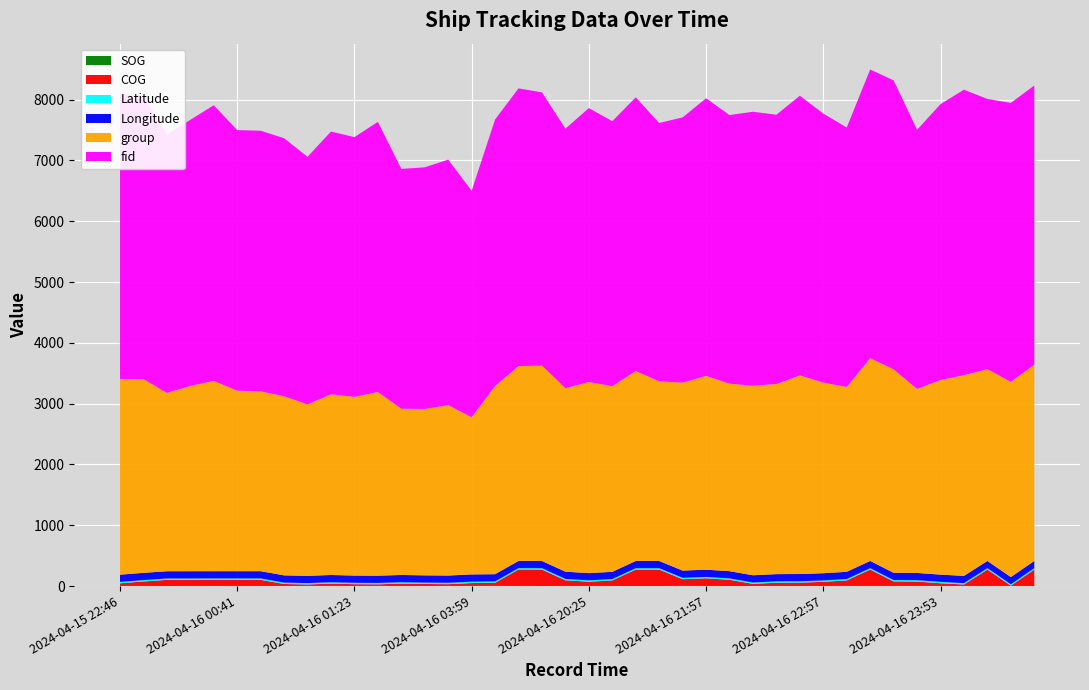

Reading left to right, list all the values displayed in this chart.

SOG: 2024-04-15 22:46=1.2	2024-04-15 23:15=1.0	2024-04-15 23:30=0.6	2024-04-15 23:56=1.0	2024-04-16 00:35=1.3	2024-04-16 00:41=1.5	2024-04-16 00:44=1.4	2024-04-16 00:53=1.3	2024-04-16 00:56=1.5	2024-04-16 01:11=2.0	2024-04-16 01:23=1.2	2024-04-16 01:26=1.8	2024-04-16 01:37=1.0	2024-04-16 01:40=1.2	2024-04-16 01:55=1.6	2024-04-16 03:59=1.9	2024-04-16 18:54=1.9	2024-04-16 19:21=1.2	2024-04-16 19:39=0.4	2024-04-16 20:07=1.1	2024-04-16 20:25=1.5	2024-04-16 20:48=0.7	2024-04-16 20:57=0.2	2024-04-16 21:12=0.3	2024-04-16 21:48=2.0	2024-04-16 21:57=1.5	2024-04-16 22:05=0.4	2024-04-16 22:11=0.8	2024-04-16 22:25=0.9	2024-04-16 22:49=0.5	2024-04-16 22:57=1.1	2024-04-16 23:03=1.7	2024-04-16 23:41=0.9	2024-04-16 23:44=1.3	2024-04-16 23:50=1.7	2024-04-16 23:53=1.5	2024-04-16 23:56=0.8	2024-04-17 00:02=0.8	2024-04-17 00:05=1.3	2024-04-17 00:08=0.6
COG: 2024-04-15 22:46=43.9	2024-04-15 23:15=74.1	2024-04-15 23:30=100.8	2024-04-15 23:56=100.8	2024-04-16 00:35=100.8	2024-04-16 00:41=100.8	2024-04-16 00:44=100.8	2024-04-16 00:53=32.4	2024-04-16 00:56=24.2	2024-04-16 01:11=37.7	2024-04-16 01:23=29.3	2024-04-16 01:26=26.3	2024-04-16 01:37=39.0	2024-04-16 01:40=32.5	2024-04-16 01:55=29.1	2024-04-16 03:59=47.0	2024-04-16 18:54=51.3	2024-04-16 19:21=270.4	2024-04-16 19:39=270.4	2024-04-16 20:07=93.3	2024-04-16 20:25=69.4	2024-04-16 20:48=91.4	2024-04-16 20:57=270.4	2024-04-16 21:12=270.4	2024-04-16 21:48=110.4	2024-04-16 21:57=125.8	2024-04-16 22:05=102.4	2024-04-16 22:11=34.7	2024-04-16 22:25=53.2	2024-04-16 22:49=55.5	2024-04-16 22:57=68.3	2024-04-16 23:03=90.7	2024-04-16 23:41=270.4	2024-04-16 23:44=74.4	2024-04-16 23:50=72.0	2024-04-16 23:53=44.5	2024-04-16 23:56=24.2	2024-04-17 00:02=270.4	2024-04-17 00:05=4.5	2024-04-17 00:08=270.4
Latitude: 2024-04-15 22:46=22.6	2024-04-15 23:15=22.6	2024-04-15 23:30=22.6	2024-04-15 23:56=22.6	2024-04-16 00:35=22.6	2024-04-16 00:41=22.6	2024-04-16 00:44=22.6	2024-04-16 00:53=22.6	2024-04-16 00:56=22.6	2024-04-16 01:11=22.6	2024-04-16 01:23=22.6	2024-04-16 01:26=22.6	2024-04-16 01:37=22.6	2024-04-16 01:40=22.6	2024-04-16 01:55=22.6	2024-04-16 03:59=22.7	2024-04-16 18:54=22.5	2024-04-16 19:21=22.5	2024-04-16 19:39=22.5	2024-04-16 20:07=22.5	2024-04-16 20:25=22.5	2024-04-16 20:48=22.5	2024-04-16 20:57=22.5	2024-04-16 21:12=22.5	2024-04-16 21:48=22.5	2024-04-16 21:57=22.5	2024-04-16 22:05=22.5	2024-04-16 22:11=22.5	2024-04-16 22:25=22.5	2024-04-16 22:49=22.5	2024-04-16 22:57=22.5	2024-04-16 23:03=22.5	2024-04-16 23:41=22.5	2024-04-16 23:44=22.5	2024-04-16 23:50=22.5	2024-04-16 23:53=22.5	2024-04-16 23:56=22.5	2024-04-17 00:02=22.5	2024-04-17 00:05=22.5	2024-04-17 00:08=22.5
Longitude: 2024-04-15 22:46=119.3	2024-04-15 23:15=119.3	2024-04-15 23:30=119.3	2024-04-15 23:56=119.3	2024-04-16 00:35=119.3	2024-04-16 00:41=119.3	2024-04-16 00:44=119.3	2024-04-16 00:53=119.3	2024-04-16 00:56=119.3	2024-04-16 01:11=119.3	2024-04-16 01:23=119.3	2024-04-16 01:26=119.3	2024-04-16 01:37=119.3	2024-04-16 01:40=119.3	2024-04-16 01:55=119.3	2024-04-16 03:59=119.4	2024-04-16 18:54=119.1	2024-04-16 19:21=119.1	2024-04-16 19:39=119.1	2024-04-16 20:07=119.2	2024-04-16 20:25=119.2	2024-04-16 20:48=119.2	2024-04-16 20:57=119.2	2024-04-16 21:12=119.2	2024-04-16 21:48=119.2	2024-04-16 21:57=119.2	2024-04-16 22:05=119.2	2024-04-16 22:11=119.2	2024-04-16 22:25=119.2	2024-04-16 22:49=119.2	2024-04-16 22:57=119.2	2024-04-16 23:03=119.2	2024-04-16 23:41=119.2	2024-04-16 23:44=119.2	2024-04-16 23:50=119.2	2024-04-16 23:53=119.2	2024-04-16 23:56=119.2	2024-04-17 00:02=119.2	2024-04-17 00:05=119.2	2024-04-17 00:08=119.2
group: 2024-04-15 22:46=3219.0	2024-04-15 23:15=3188.0	2024-04-15 23:30=2934.0	2024-04-15 23:56=3048.0	2024-04-16 00:35=3131.0	2024-04-16 00:41=2969.0	2024-04-16 00:44=2959.0	2024-04-16 00:53=2946.0	2024-04-16 00:56=2821.0	2024-04-16 01:11=2973.0	2024-04-16 01:23=2939.0	2024-04-16 01:26=3022.0	2024-04-16 01:37=2734.0	2024-04-16 01:40=2737.0	2024-04-16 01:55=2803.0	2024-04-16 03:59=2585.0	2024-04-16 18:54=3096.0	2024-04-16 19:21=3205.0	2024-04-16 19:39=3213.0	2024-04-16 20:07=3018.0	2024-04-16 20:25=3144.0	2024-04-16 20:48=3054.0	2024-04-16 20:57=3125.0	2024-04-16 21:12=2955.0	2024-04-16 21:48=3092.0	2024-04-16 21:57=3188.0	2024-04-16 22:05=3084.0	2024-04-16 22:11=3118.0	2024-04-16 22:25=3127.0	2024-04-16 22:49=3267.0	2024-04-16 22:57=3135.0	2024-04-16 23:03=3041.0	2024-04-16 23:41=3335.0	2024-04-16 23:44=3347.0	2024-04-16 23:50=3027.0	2024-04-16 23:53=3202.0	2024-04-16 23:56=3301.0	2024-04-17 00:02=3155.0	2024-04-17 00:05=3211.0	2024-04-17 00:08=3229.0
fid: 2024-04-15 22:46=4692.0	2024-04-15 23:15=4657.0	2024-04-15 23:30=4249.0	2024-04-15 23:56=4377.0	2024-04-16 00:35=4534.0	2024-04-16 00:41=4287.0	2024-04-16 00:44=4287.0	2024-04-16 00:53=4245.0	2024-04-16 00:56=4072.0	2024-04-16 01:11=4322.0	2024-04-16 01:23=4273.0	2024-04-16 01:26=4443.0	2024-04-16 01:37=3946.0	2024-04-16 01:40=3975.0	2024-04-16 01:55=4039.0	2024-04-16 03:59=3726.0	2024-04-16 18:54=4384.0	2024-04-16 19:21=4568.0	2024-04-16 19:39=4496.0	2024-04-16 20:07=4269.0	2024-04-16 20:25=4506.0	2024-04-16 20:48=4359.0	2024-04-16 20:57=4502.0	2024-04-16 21:12=4250.0	2024-04-16 21:48=4363.0	2024-04-16 21:57=4567.0	2024-04-16 22:05=4419.0	2024-04-16 22:11=4507.0	2024-04-16 22:25=4430.0	2024-04-16 22:49=4601.0	2024-04-16 22:57=4426.0	2024-04-16 23:03=4268.0	2024-04-16 23:41=4749.0	2024-04-16 23:44=4754.0	2024-04-16 23:50=4262.0	2024-04-16 23:53=4538.0	2024-04-16 23:56=4697.0	2024-04-17 00:02=4445.0	2024-04-17 00:05=4589.0	2024-04-17 00:08=4592.0